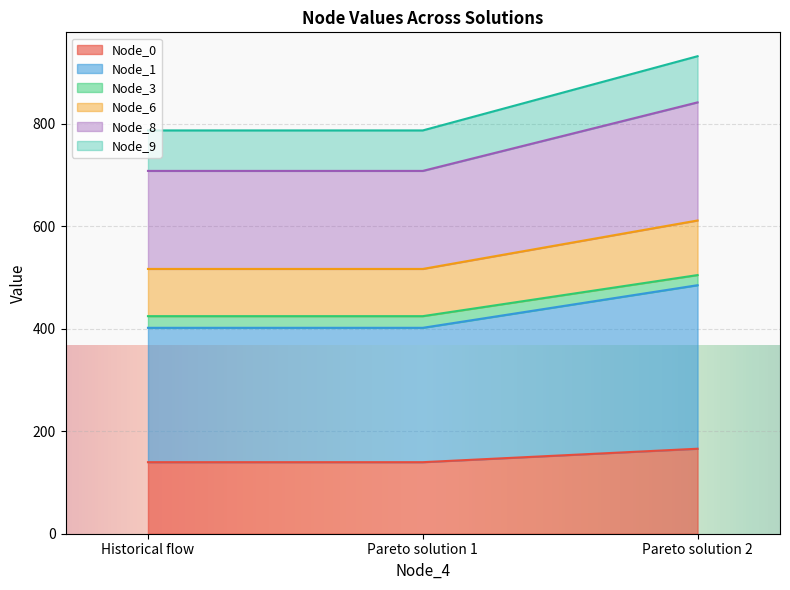

Does the chart display data point markers on the line(s)?

No